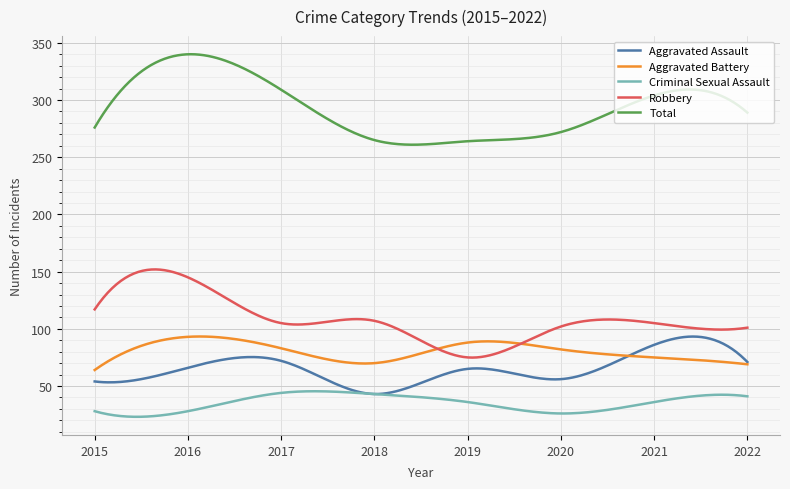

Which series reaches the minimum Y coordinate?

Criminal Sexual Assault